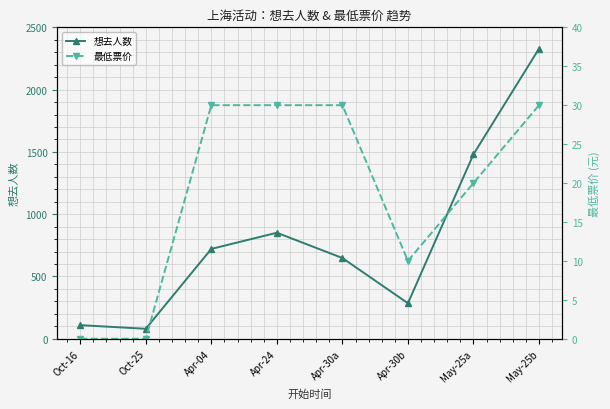

Count the 最低票价 values in the range 10 to 30.

6